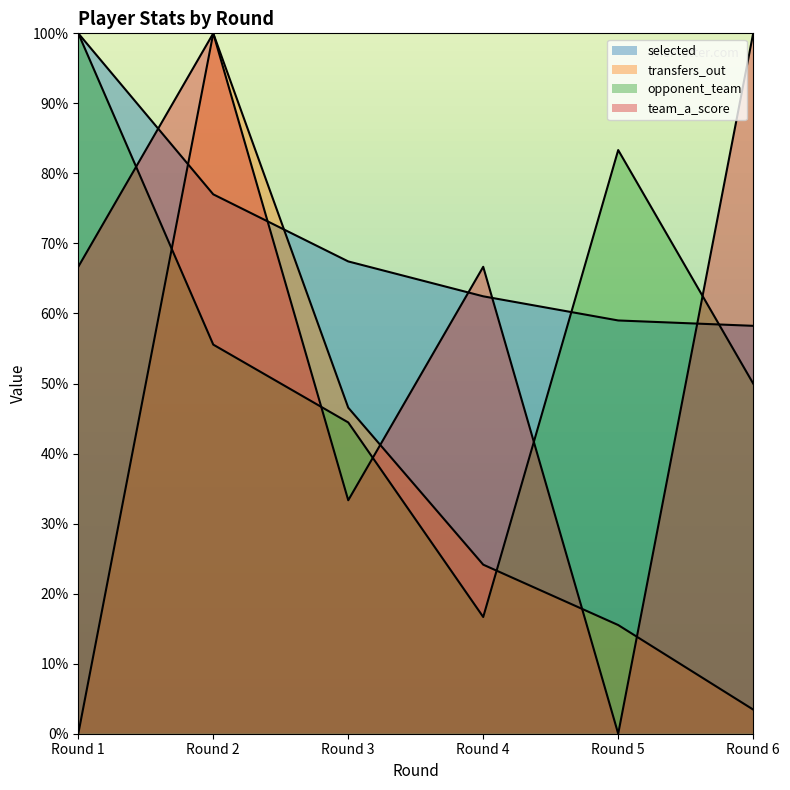

Is the value of opponent_team at Round 6 greater than the value of transfers_out at Round 1?

Yes